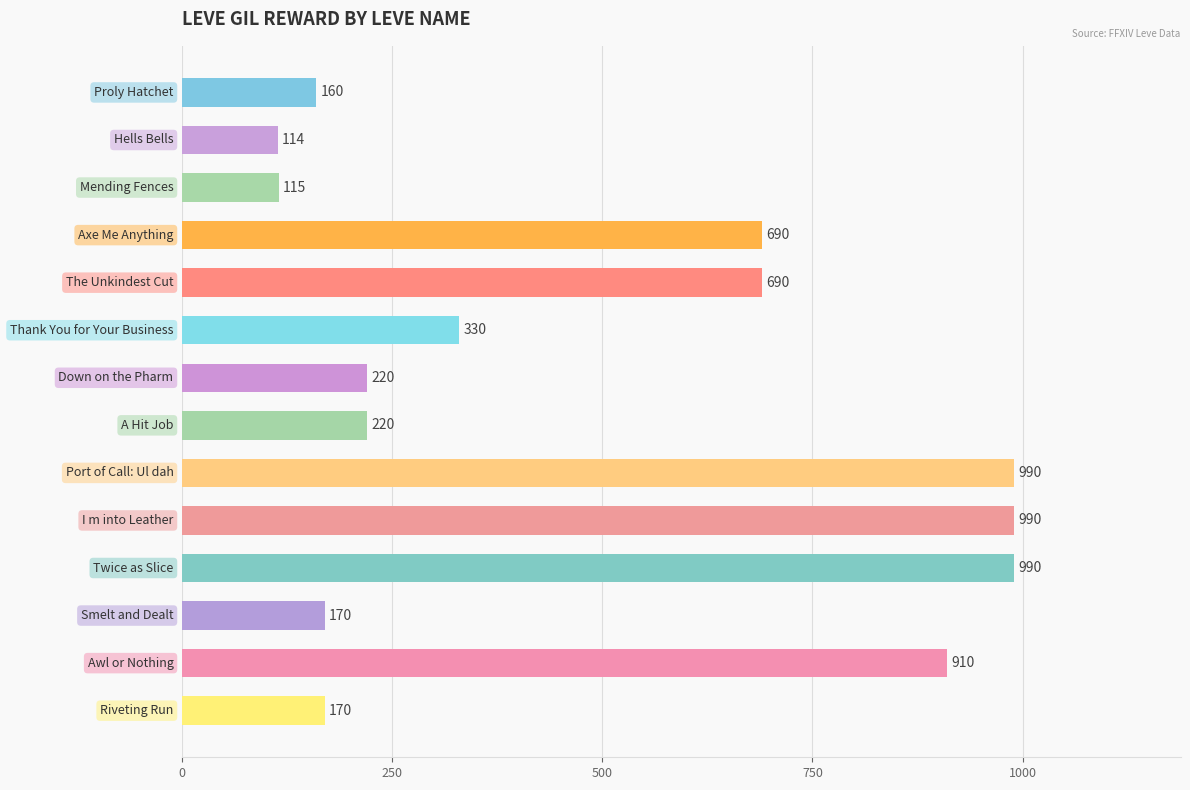

Count the number of categories in the chart.

14